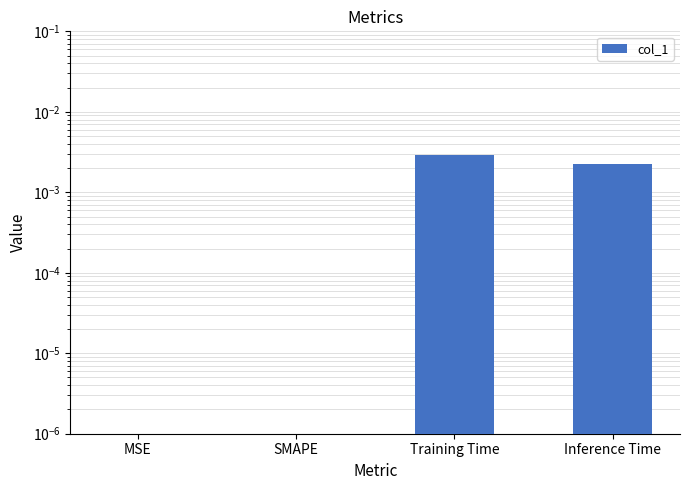

How many distinct data groups are displayed?

1